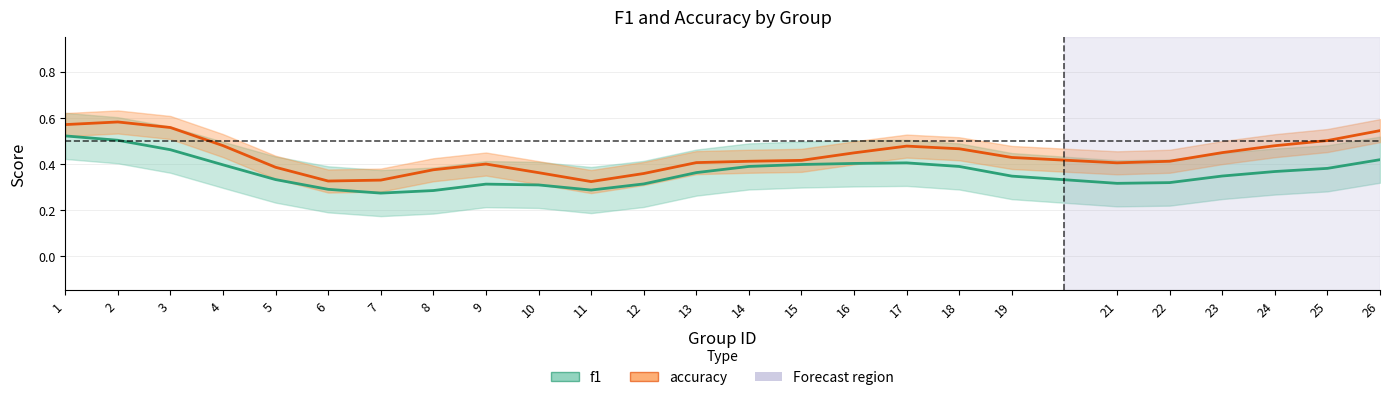

At which label does f1 reach its peak?

1